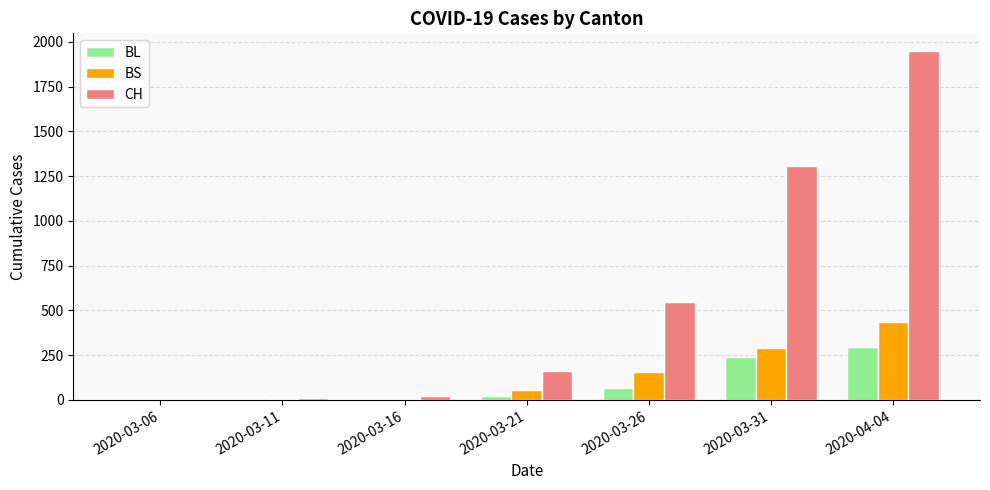

Which series has the largest total across all categories?

CH